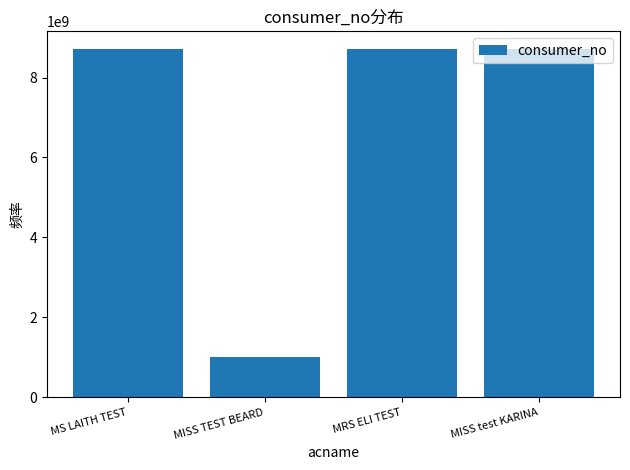

Is it true that the value at MISS test KARINA is 12822759405?

False